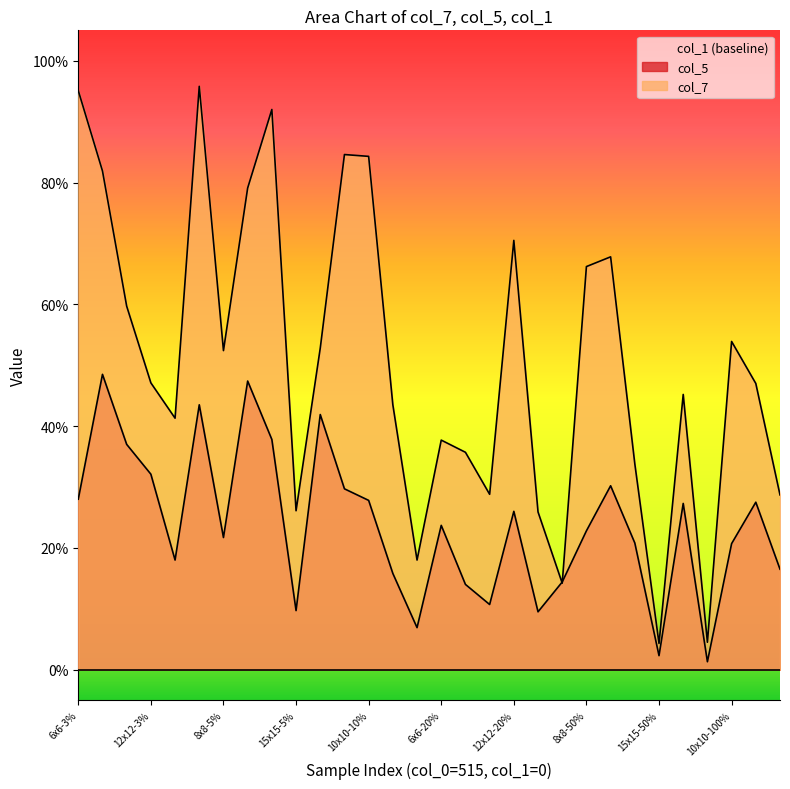

What is the difference between the highest and lowest values at 6x6-20%?

0.1